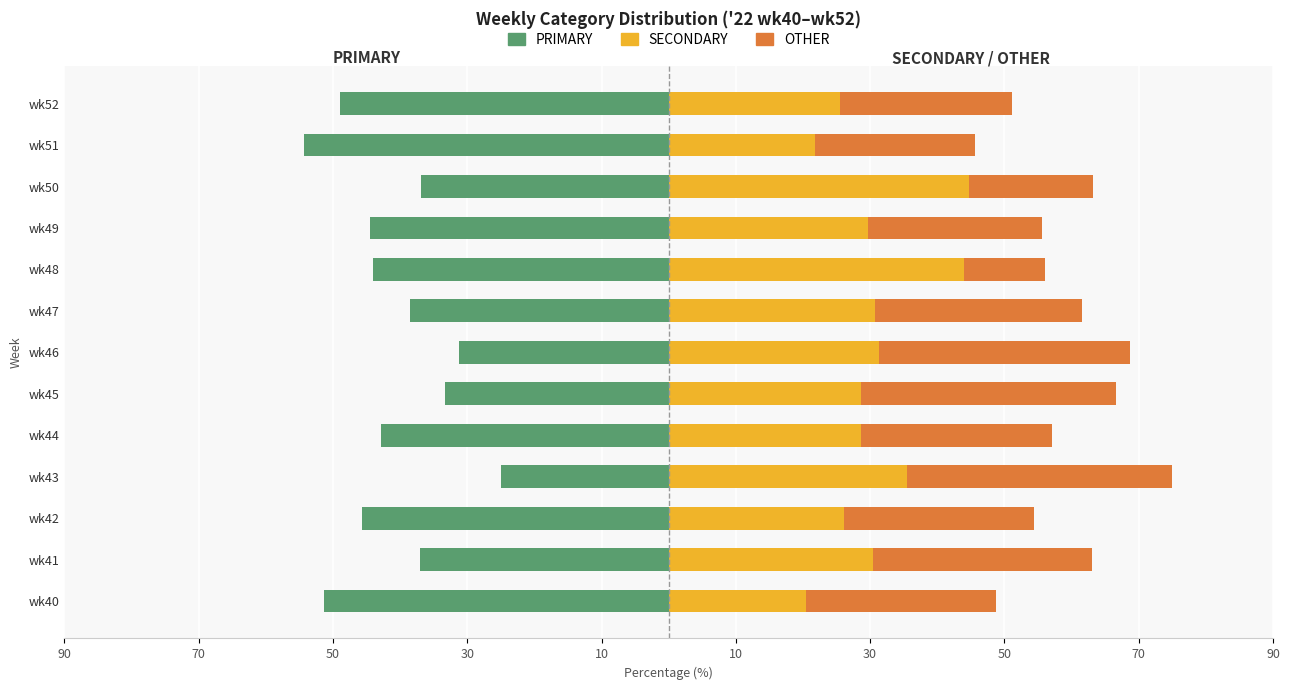

How many bars are there in each group?

3